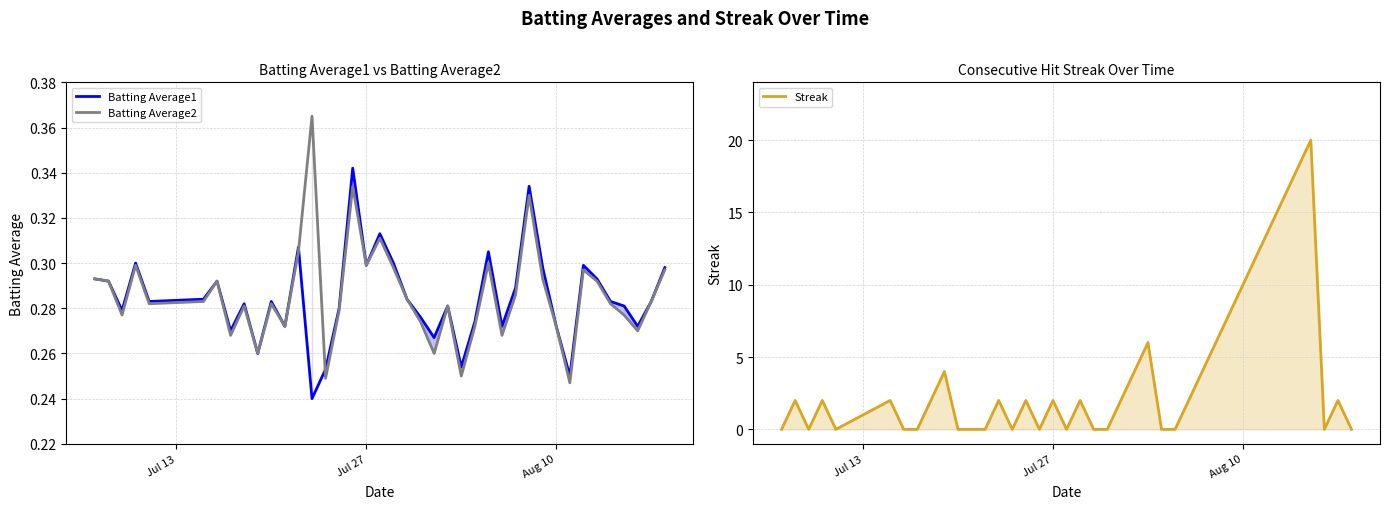

How many times do Streak and Batting Average2 cross each other?

22